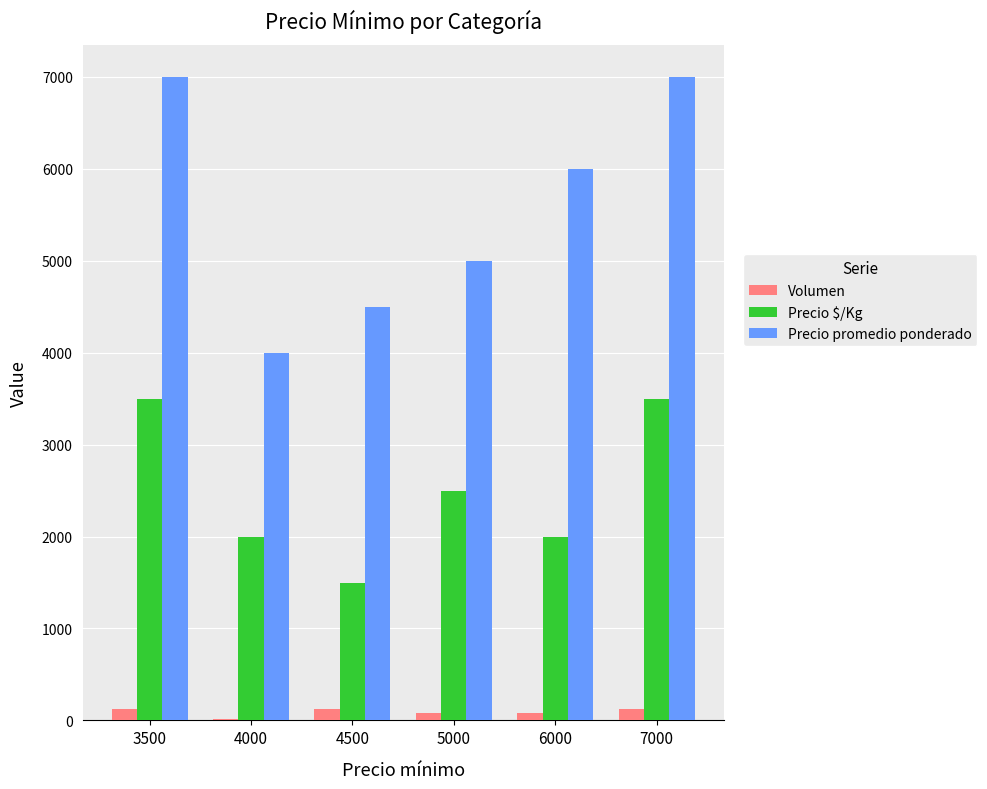

What is the sum of all Precio promedio ponderado values?

33500